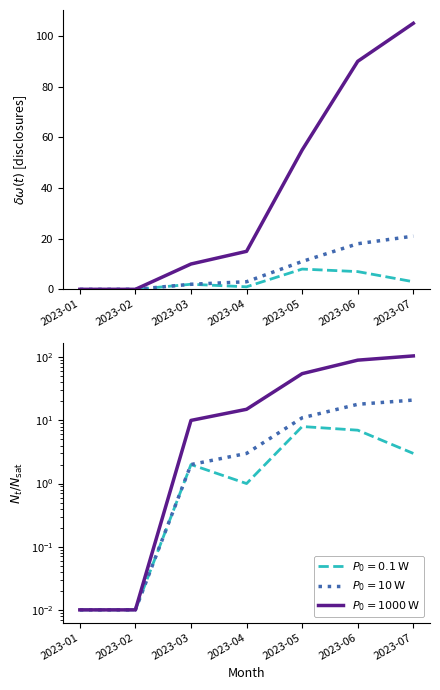

Reading right to left, extract all data points from this chart.

P0 = 0.1 W (disclosures): 3	7	8	1	2	0	0
P0 = 10 W (cumulative-mid): 21	18	11	3	2	0	0
P0 = 1000 W (cumulative-all): 105	90	55	15	10	0	0